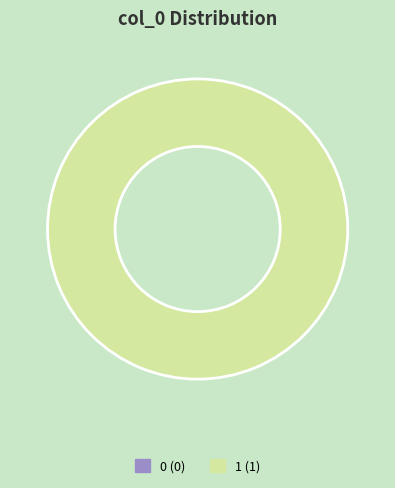

What percentage is NOT represented by 0?

100.0%